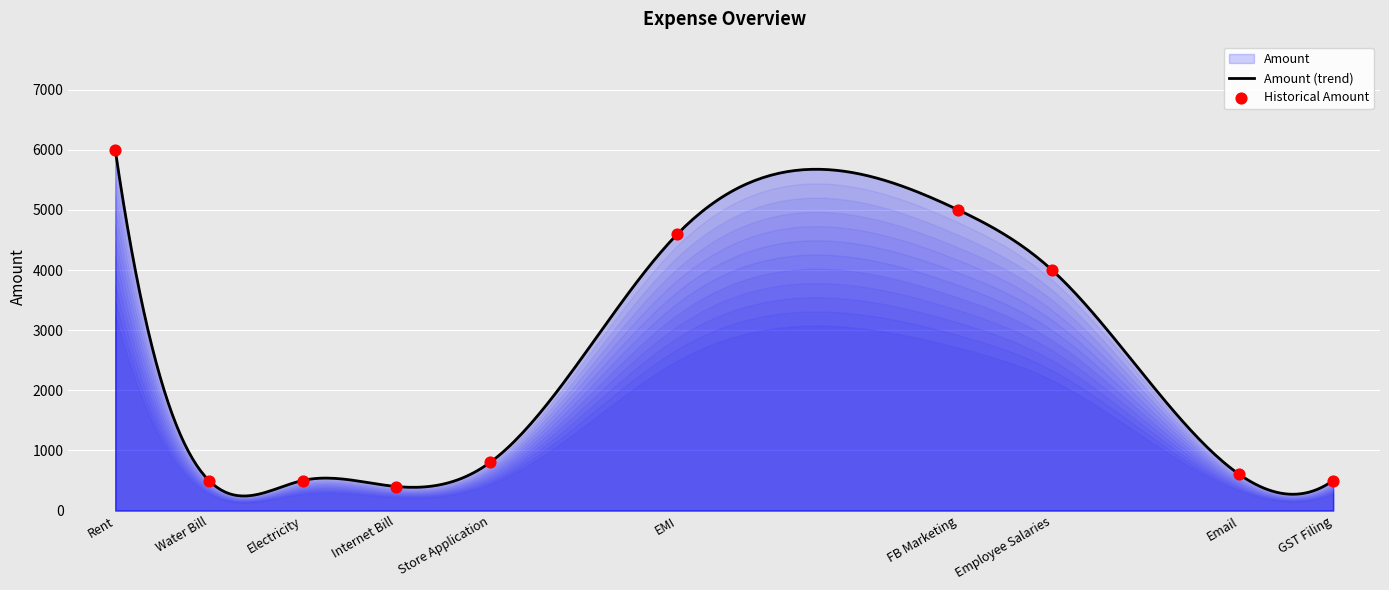

Which has a higher value, Employee Salaries or Electricity?

Employee Salaries